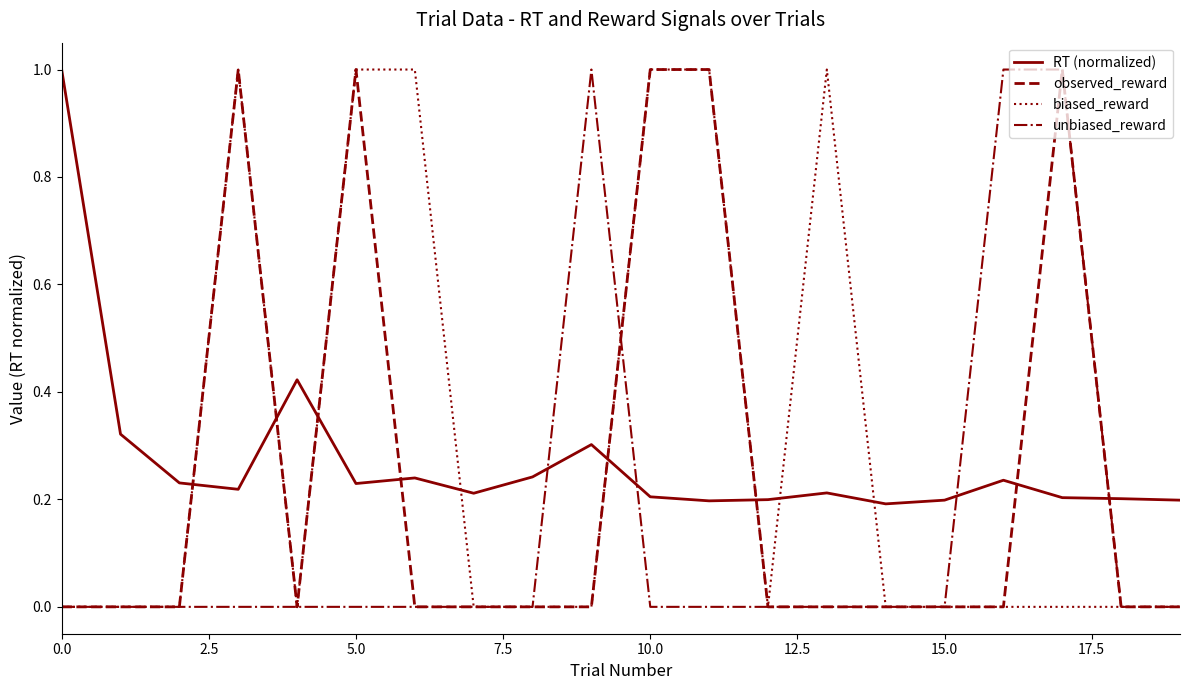

What is the greatest value displayed?

1.0